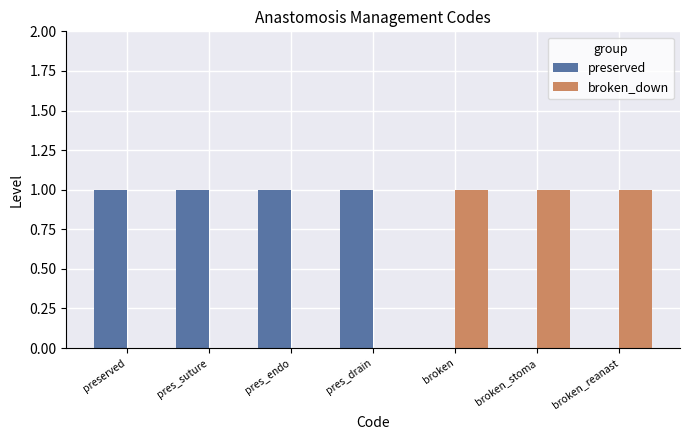

What is the sum of all broken_down values?

3